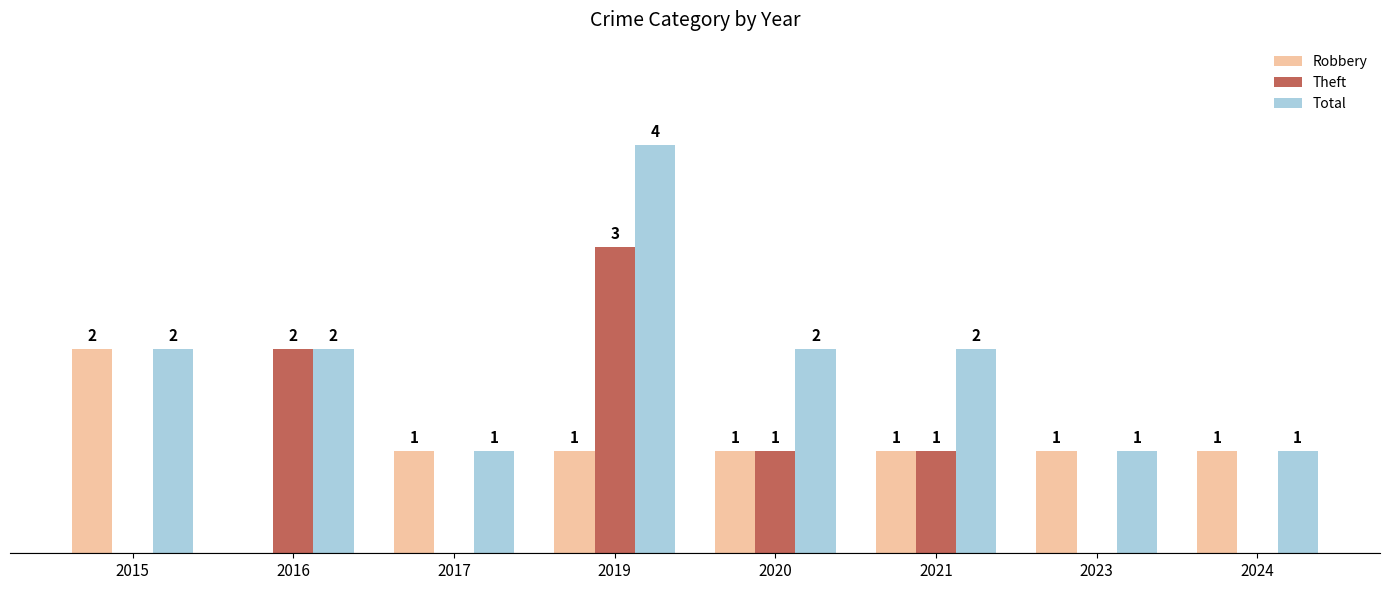

Is the value of Theft at 2015 greater than the value of Robbery at 2015?

No